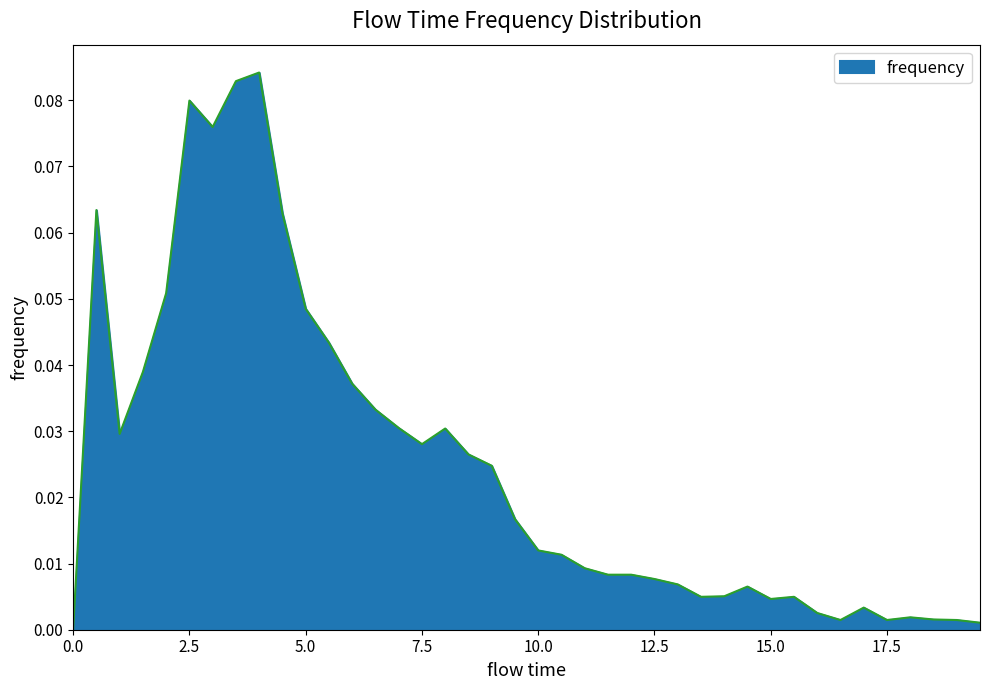

At which category does the data reach its first local valley?

1.0